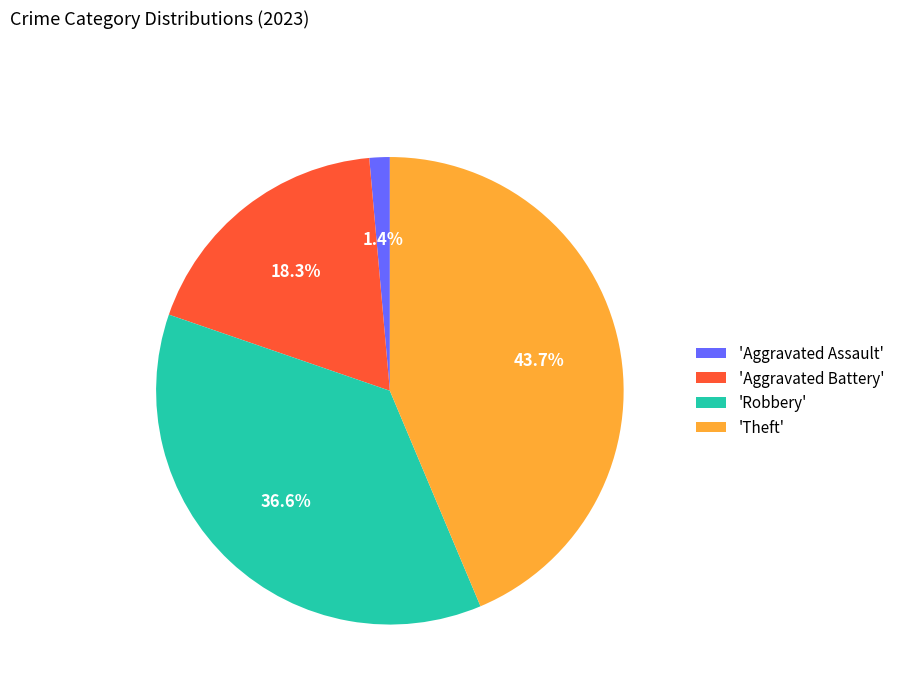

How many slices are in this pie chart?

4